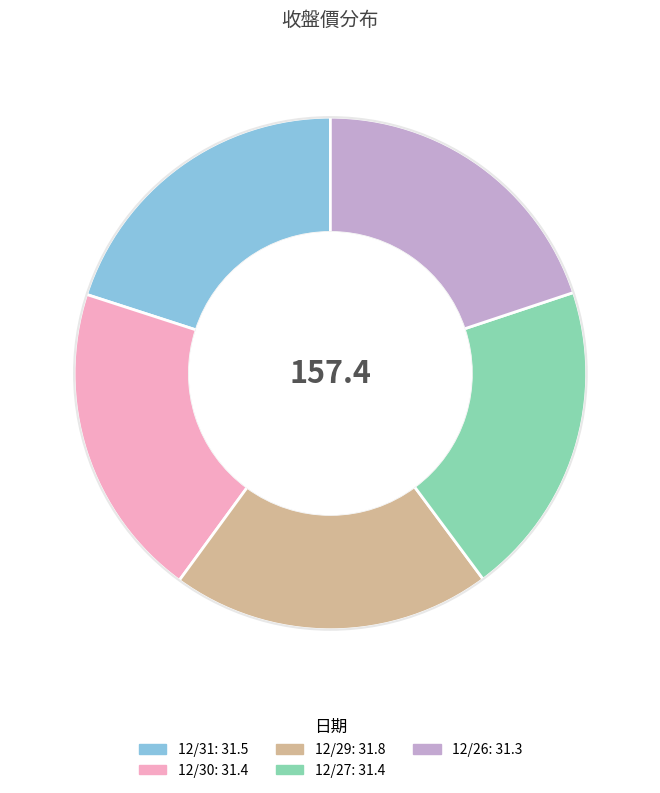

What is the ratio of the value at 12/27 to the value at 12/26?

1.0